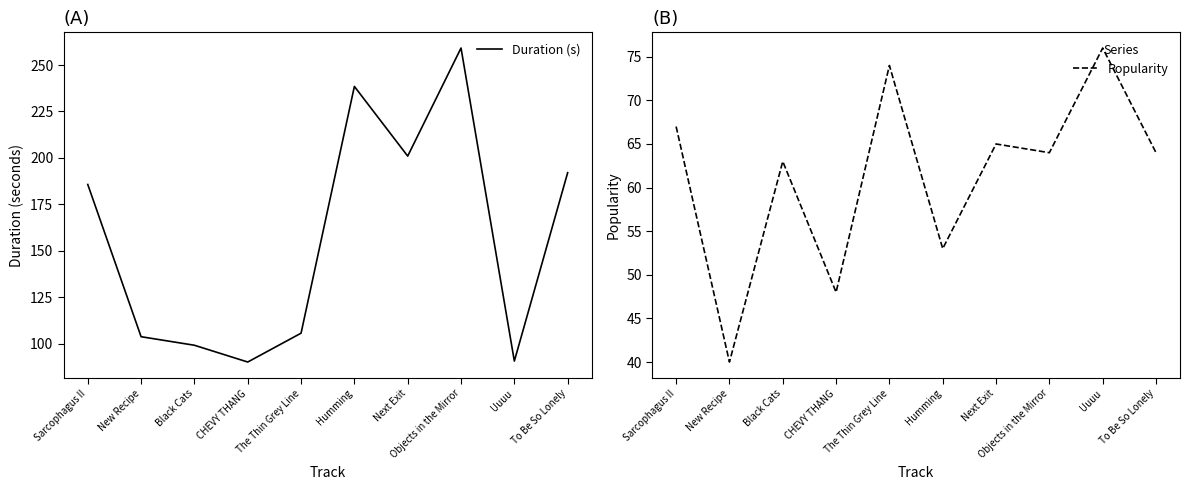

True or false: Duration (s) and Popularity cross at least once.

False